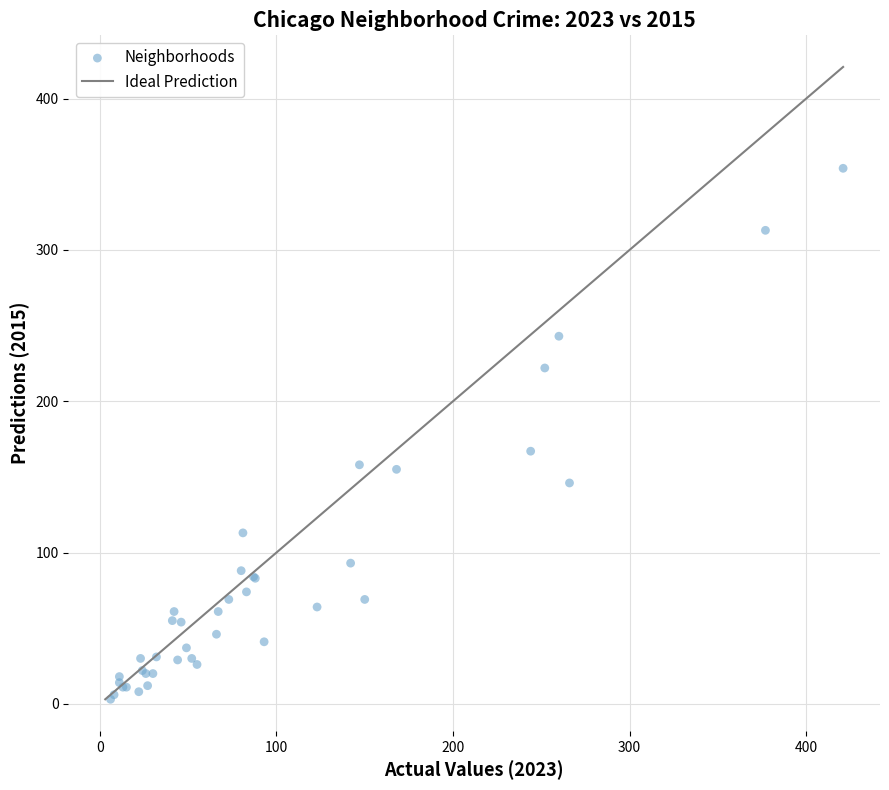

What Y value in the scatter plot is closest to 178?

167